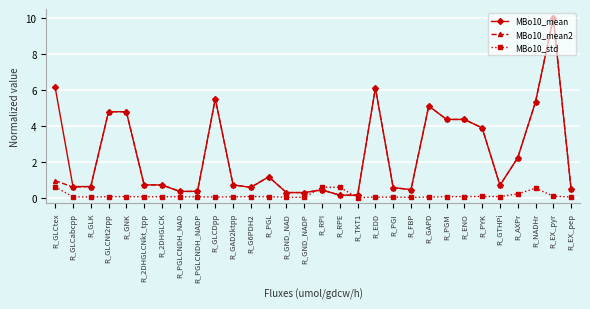

Between which two adjacent categories do MBo10_std and MBo10_mean first intersect?

R_GND_NADP and R_RPI